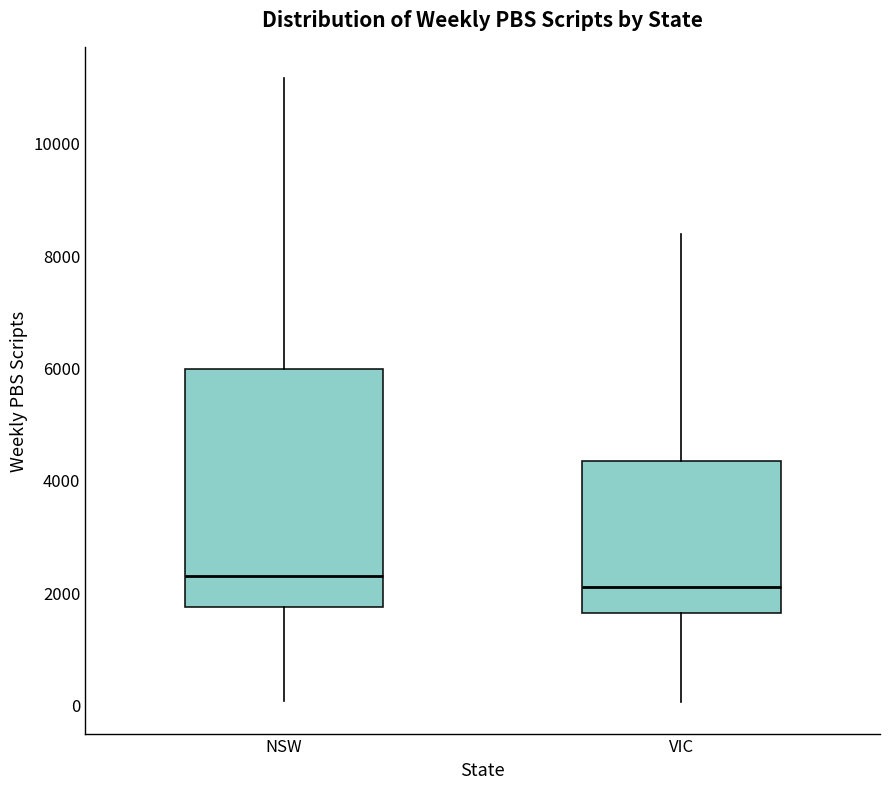

Where does the median line of the box for NSW sit on the y-axis? The values are not printed on the chart, so give them approximately, as read against the axis.

2200